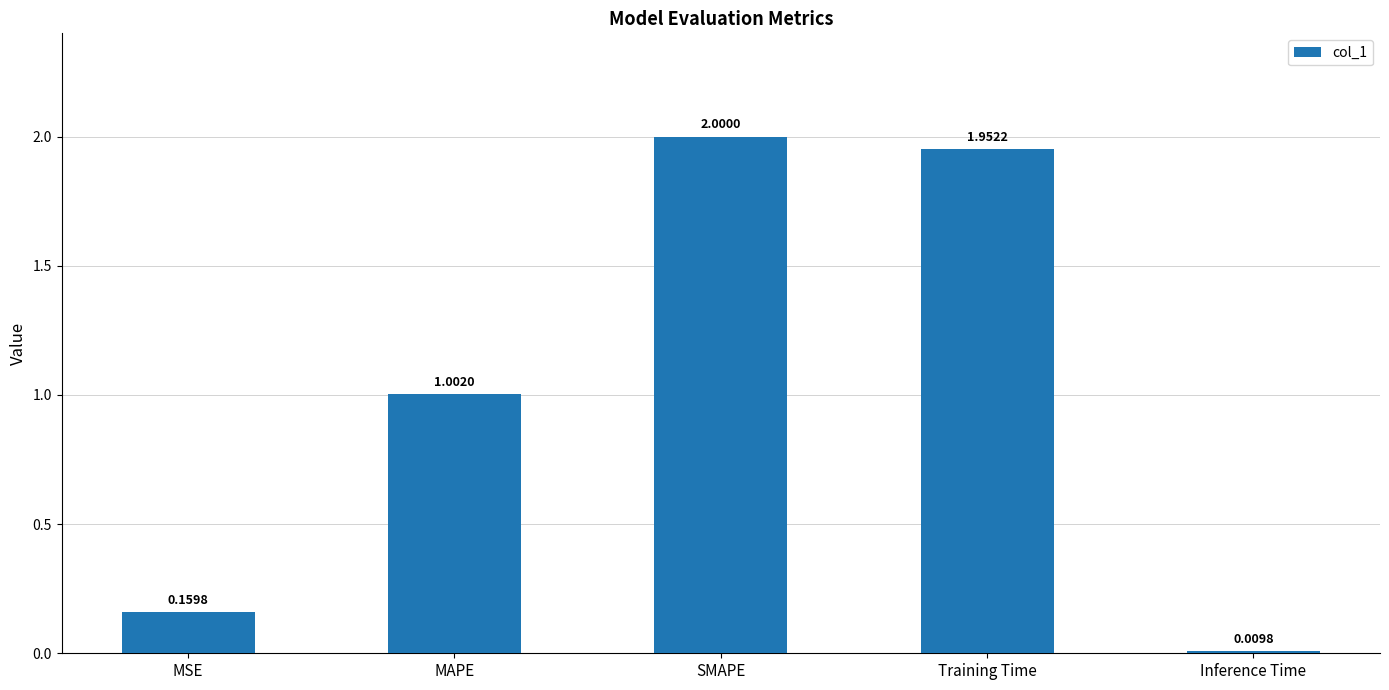

How many bars are there in total?

5